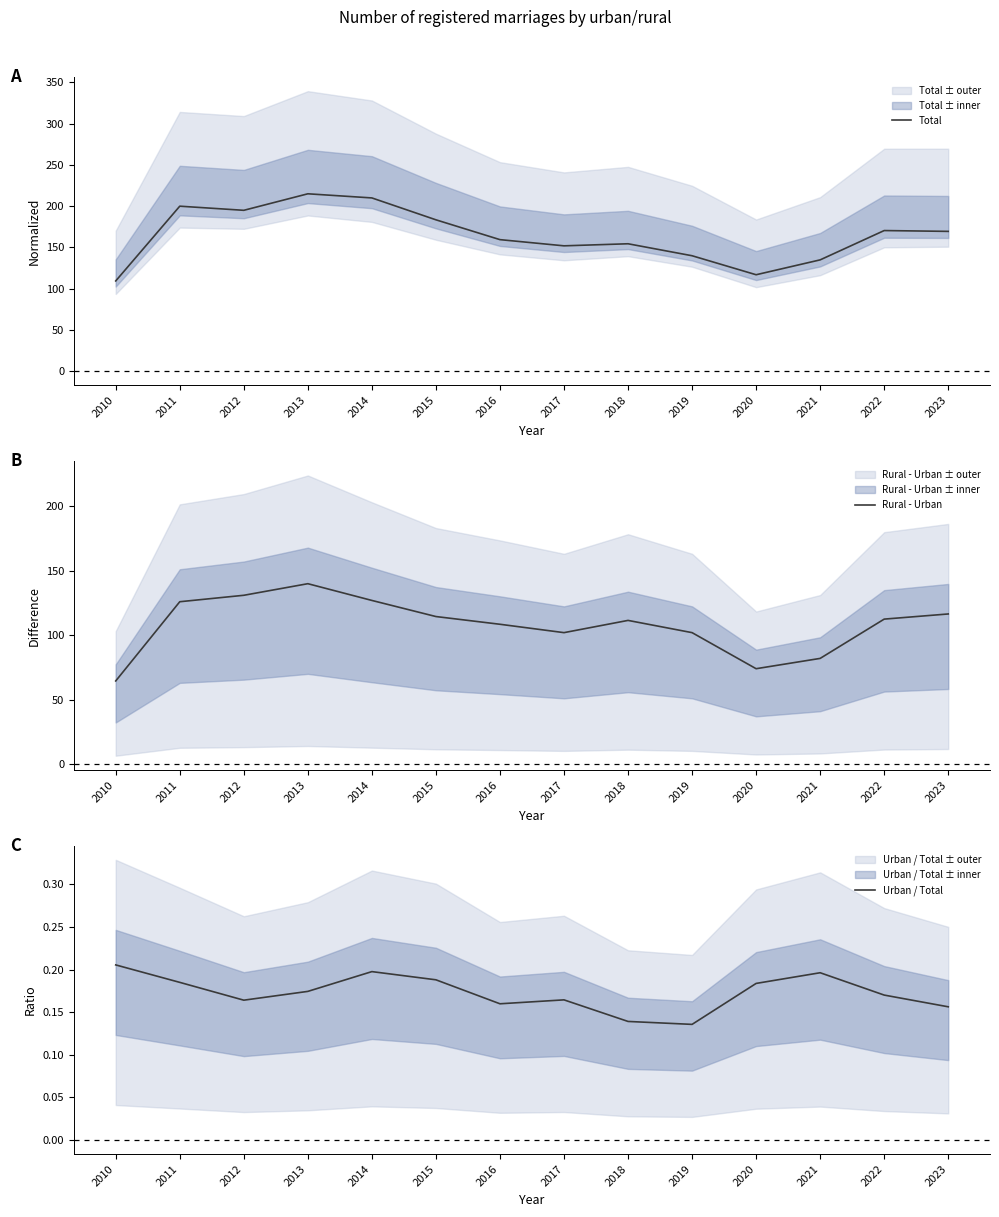

True or false: Rural - Urban has a value of 131.0 at 2012.

True